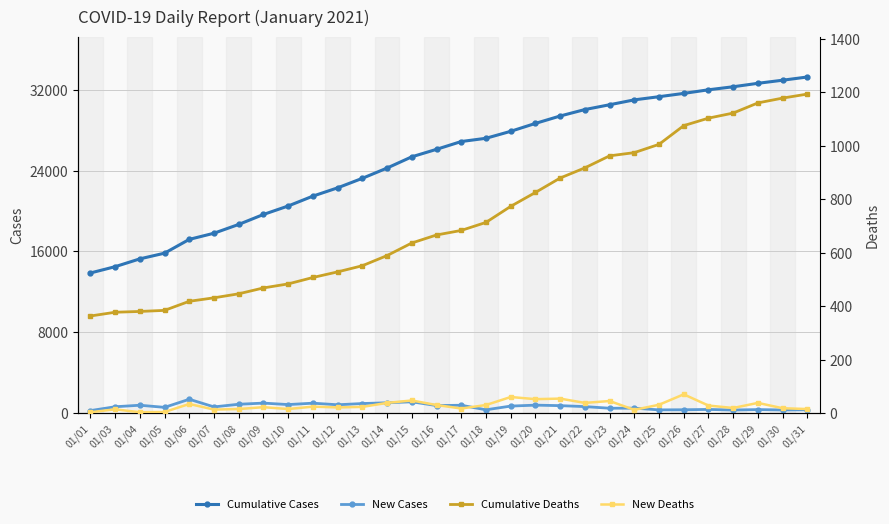

What value does the Cumulative Deaths series have at 01/08?

446